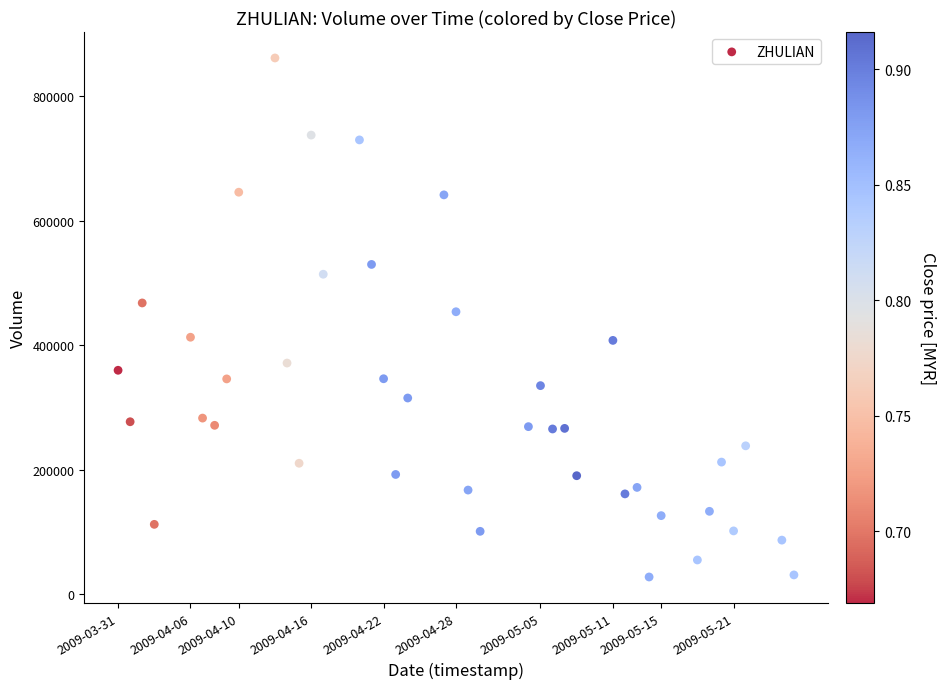

What is the range of Y values (max minus min)?

833600